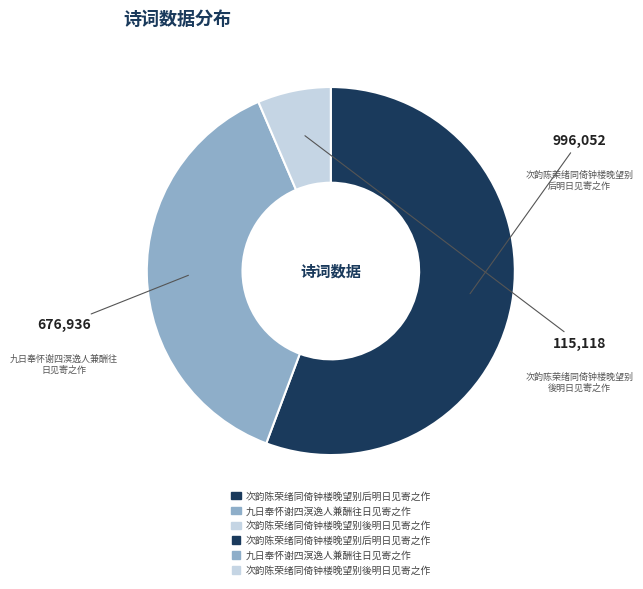

Is there any slice that represents more than half of the pie?

Yes